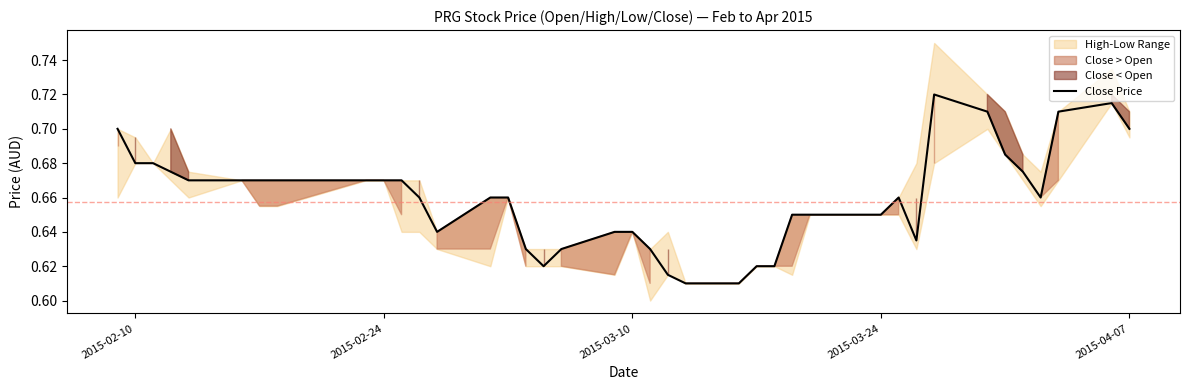

How many categories are shown in the chart?

40